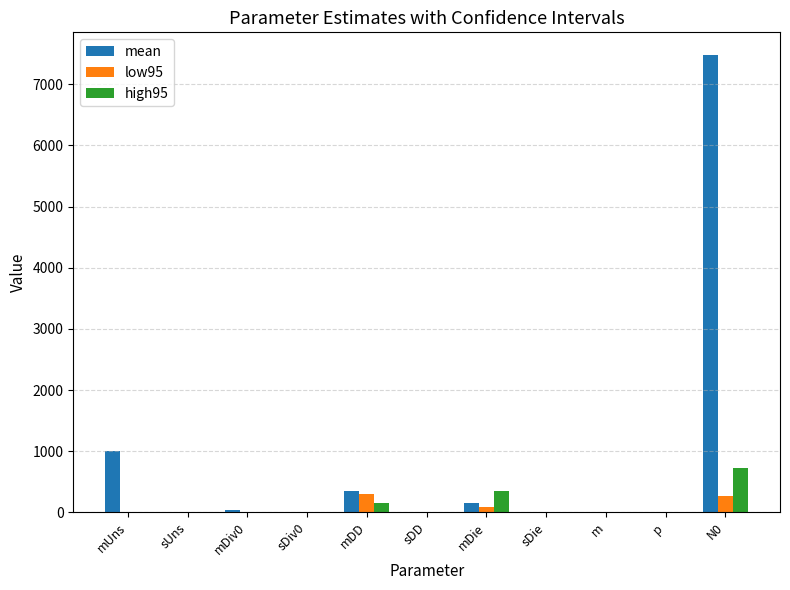

The value of low95 at sUns is 0.0. True or false?

True